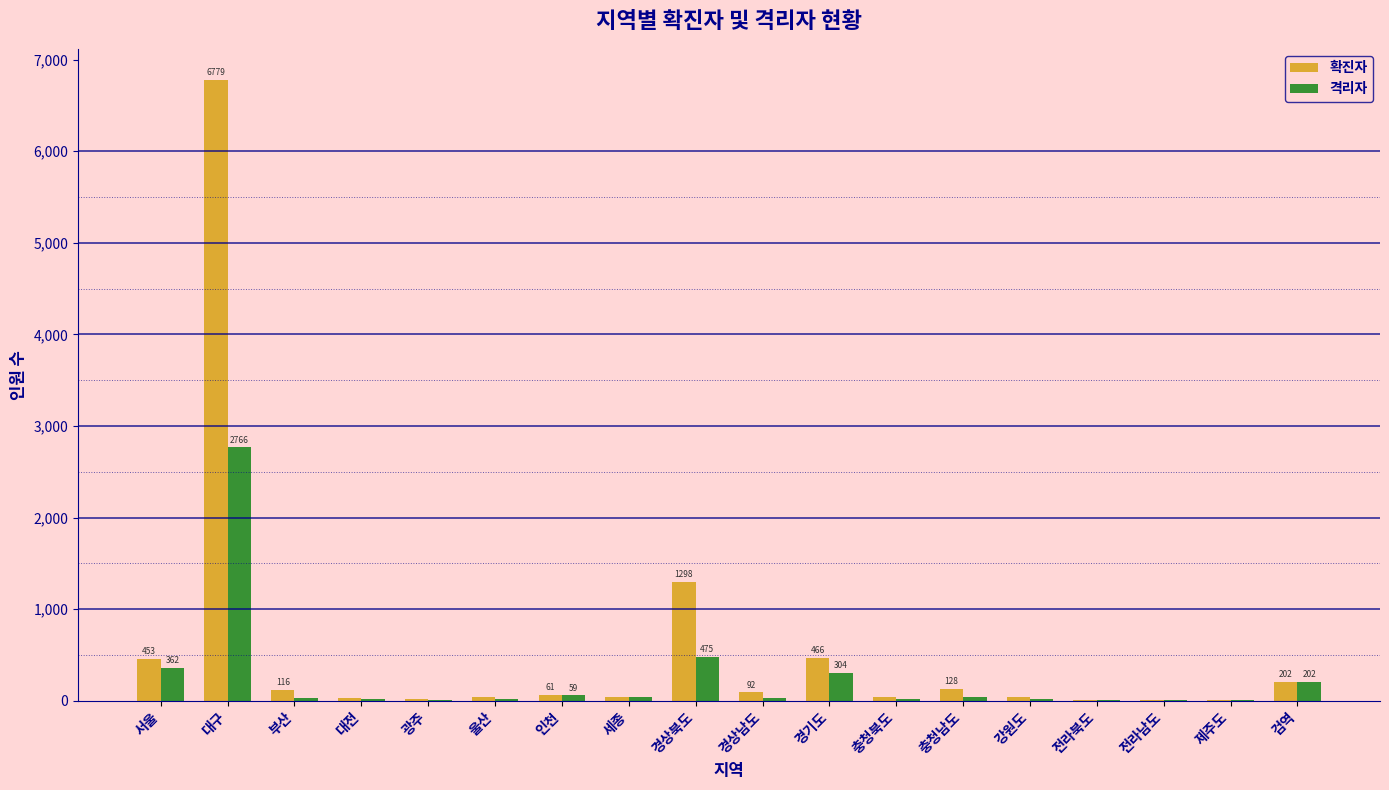

Between 인천 and 경상북도, which series saw the biggest shift?

확진자